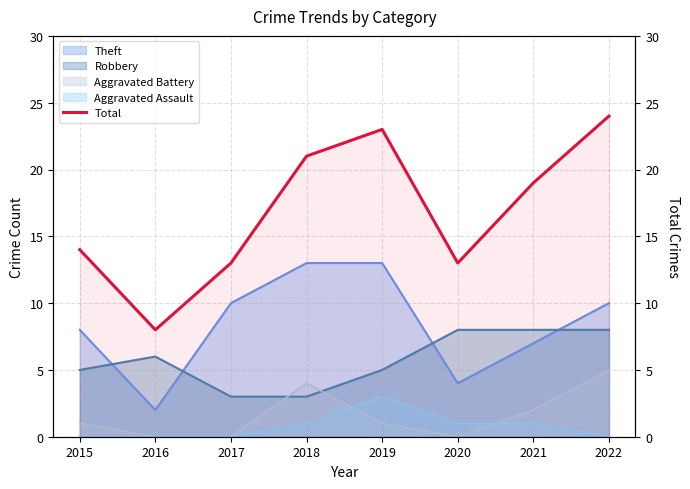

Read the value at 2020, to the nearest 5.

15